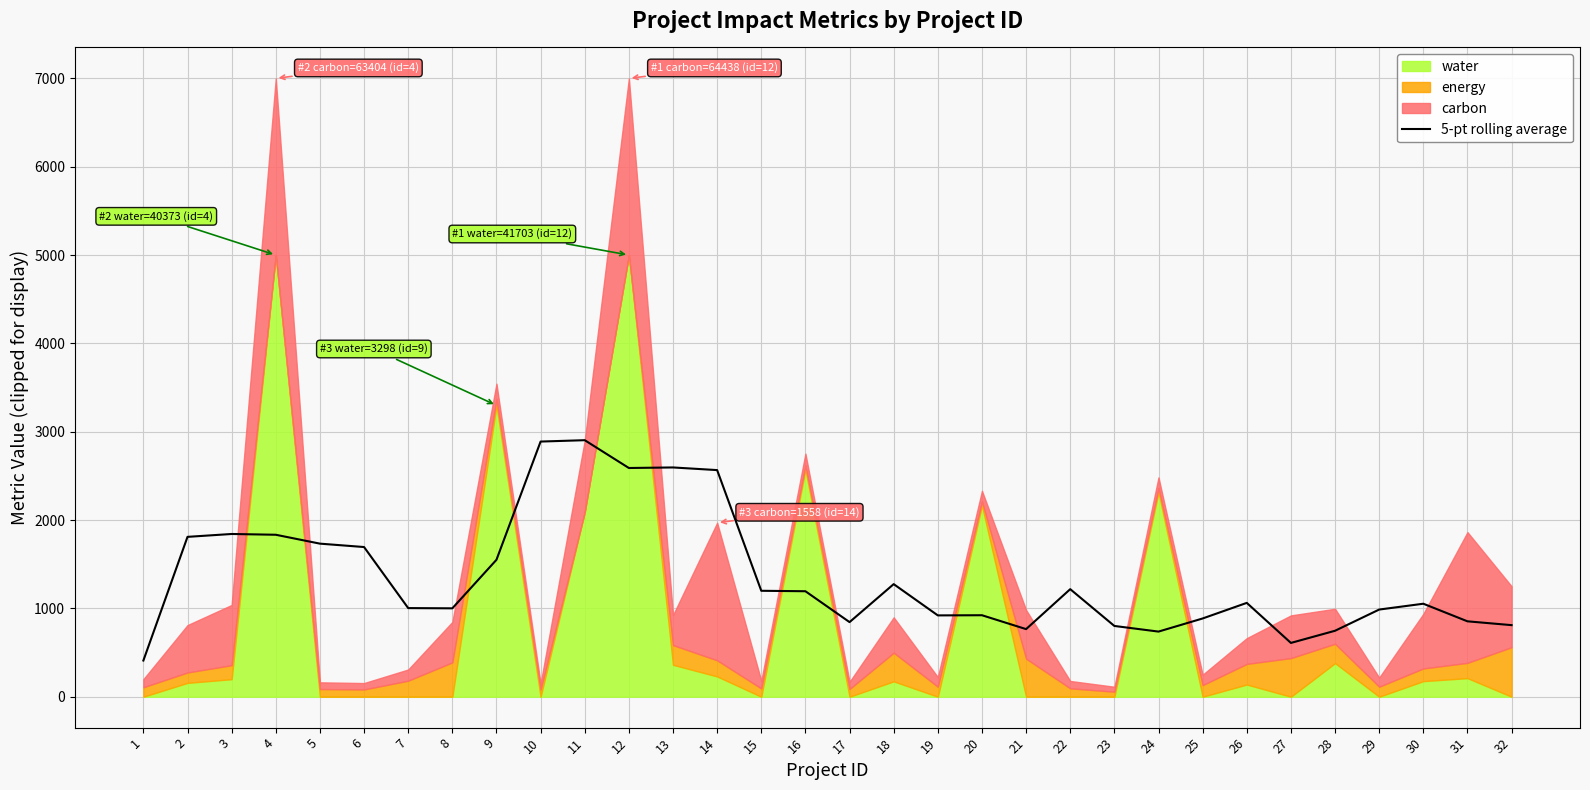

Count the number of values greater than 1062.

16